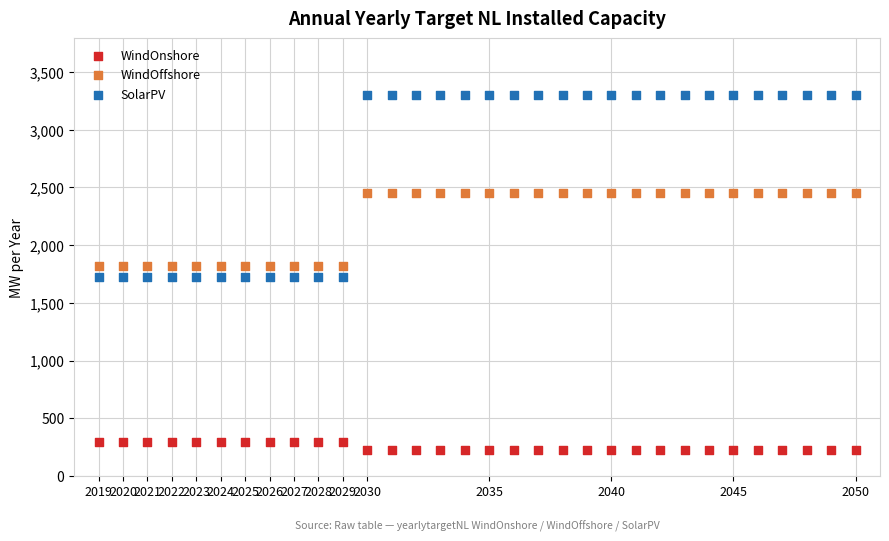

Across all data points, what is the range of Y values (max minus min)?

3070.4